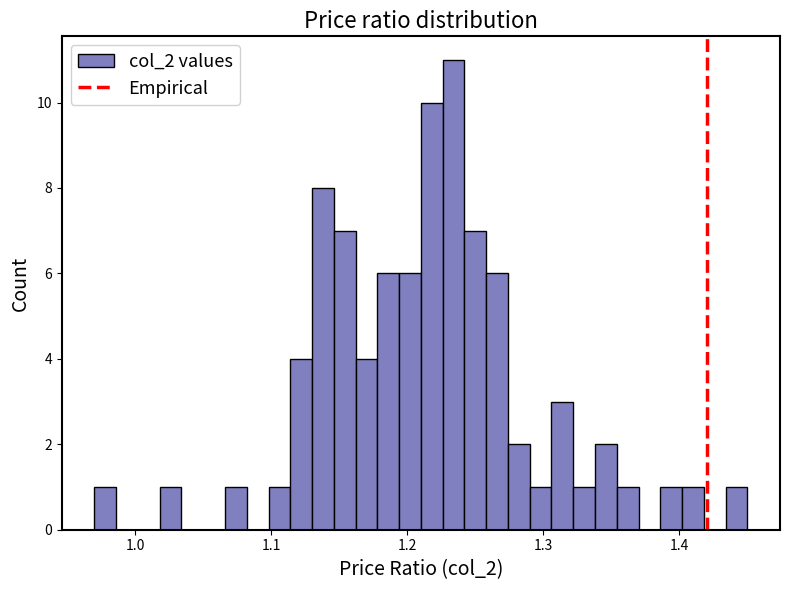

Around what value on the x-axis is the tallest bar? Give the approximate position of its centre, as read against the axis.

1.23